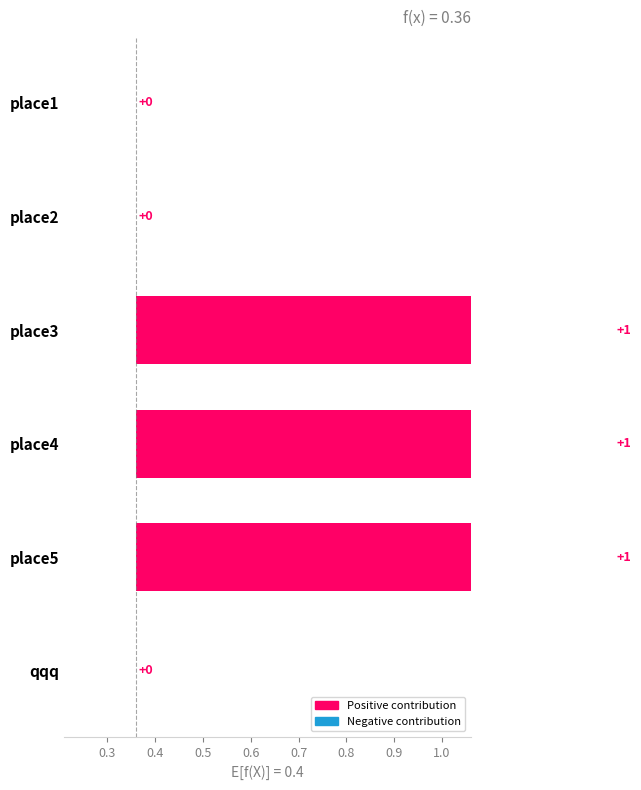

What is the maximum value shown in the chart?

1